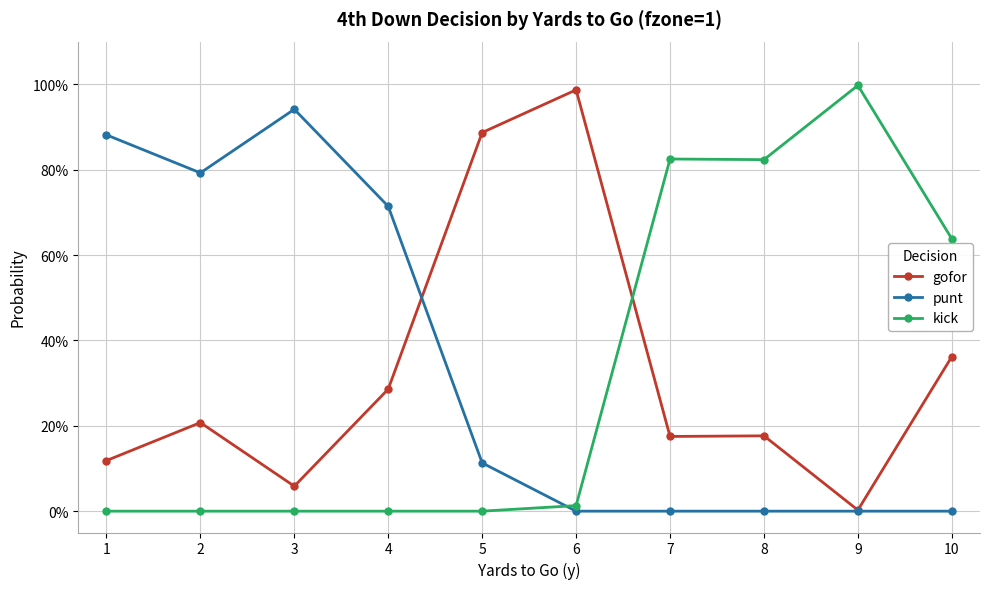

What is the greatest value displayed?

1.0